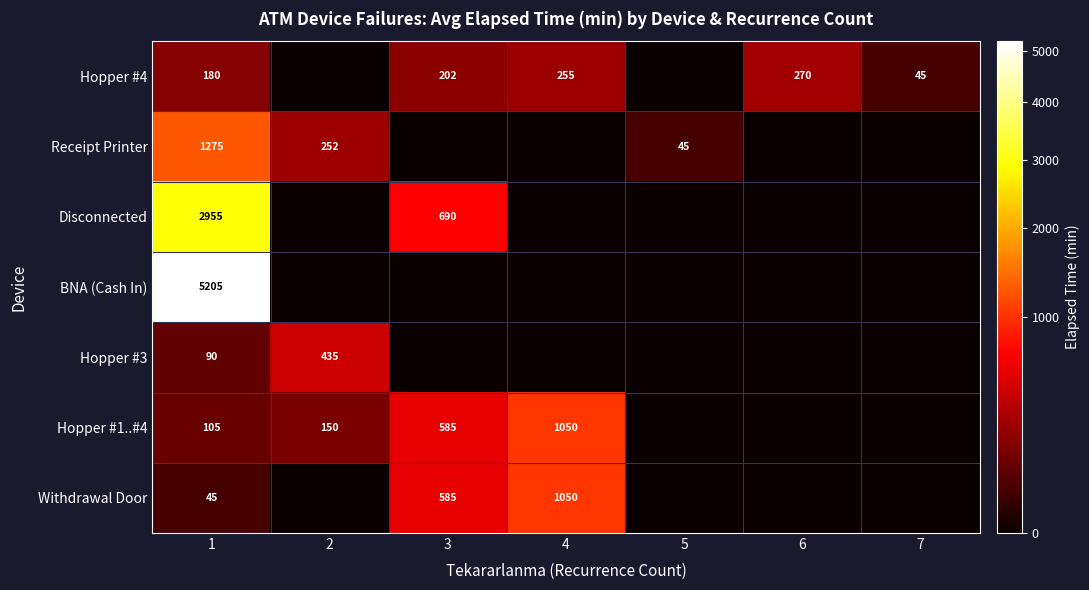

How many series are shown in this chart?

7